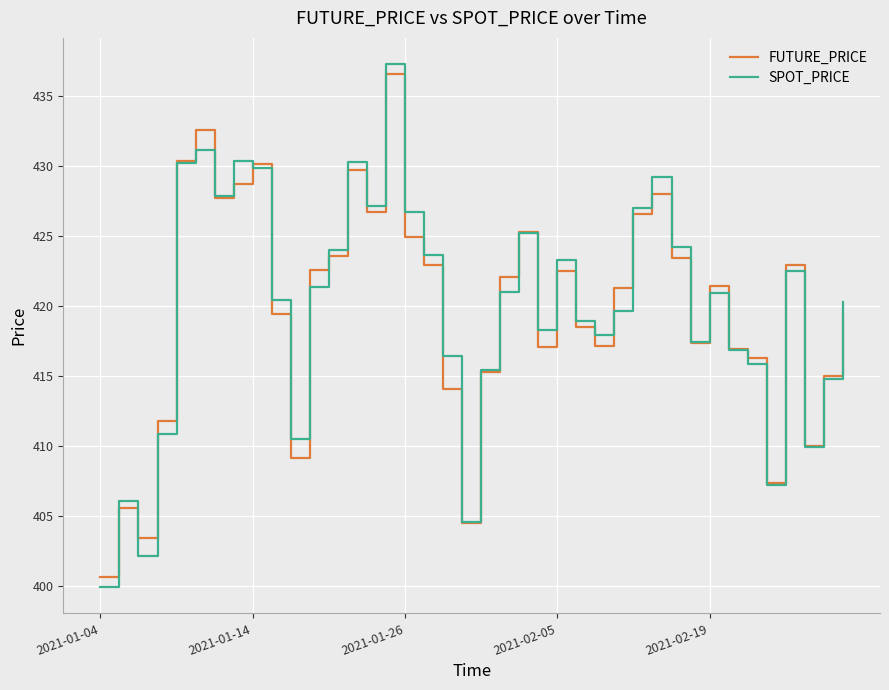

What is the maximum value for FUTURE_PRICE?

436.6